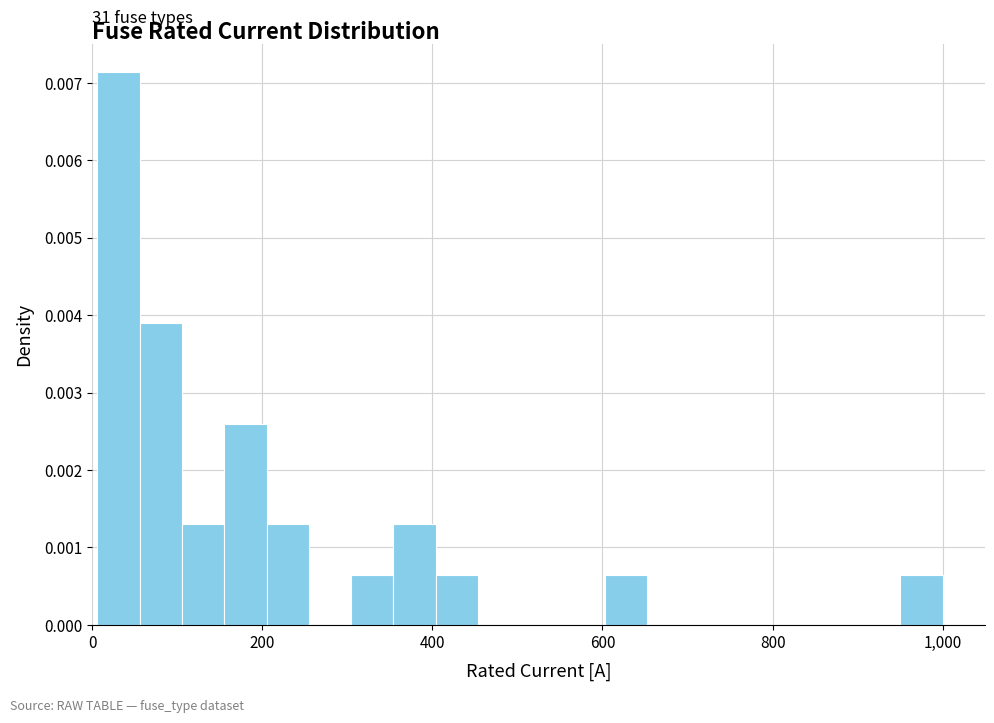

Around what value on the x-axis is the tallest bar? Give the approximate position of its centre, as read against the axis.

40